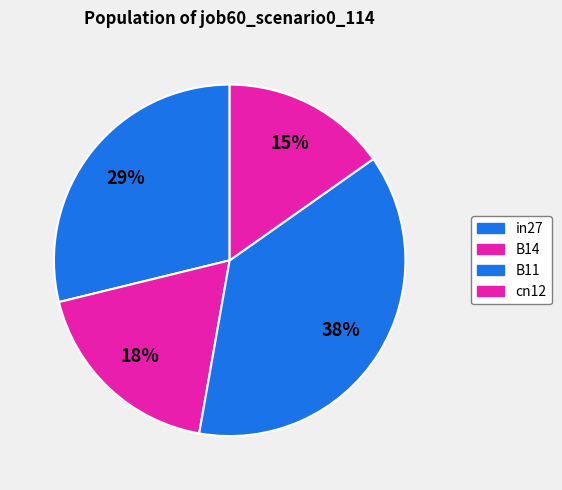

How many segments does this pie chart have?

4